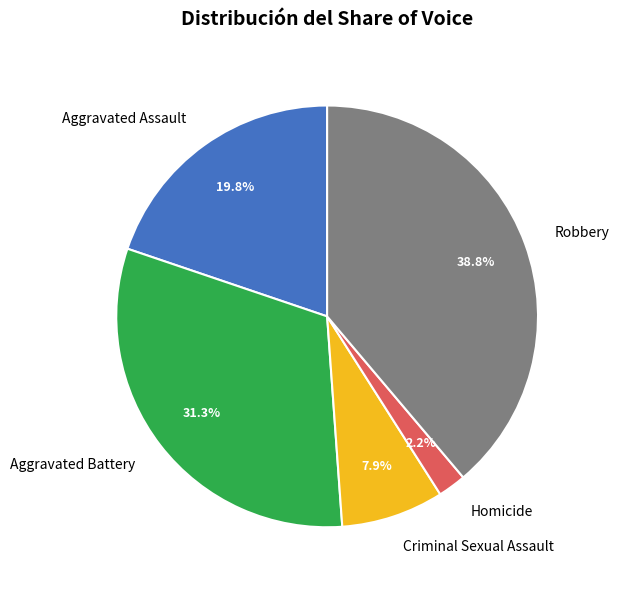

How many segments does this pie chart have?

5